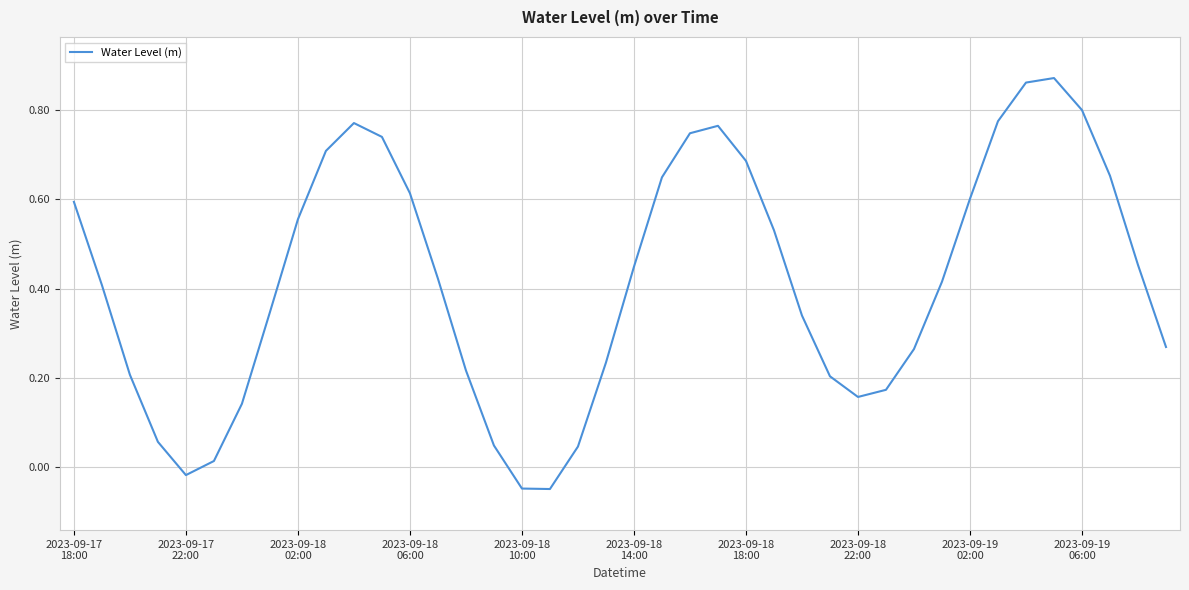

Does the chart have visible grid lines?

Yes